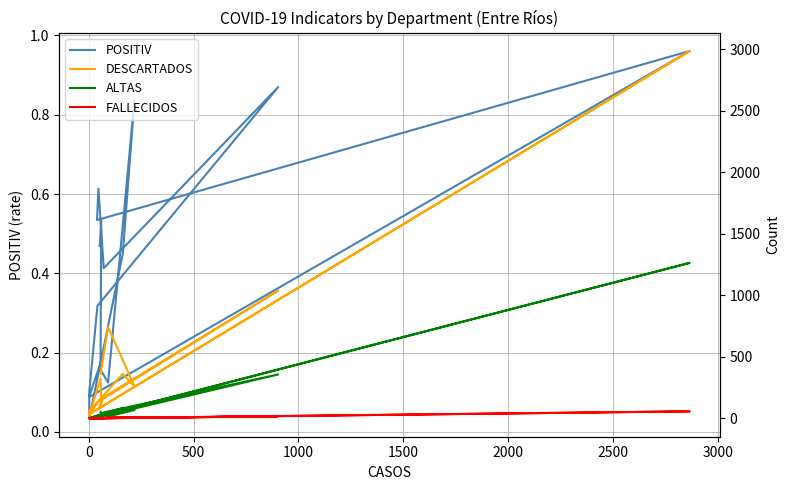

Reading left to right, extract all data points from this chart.

POSITIV: 0.2	0.1	0.8	0.4	0.0	0.1	0.3	0.9	0.4	0.6	0.5	1.0	0.1	0.1	0.2	0.5	0.5
DESCARTADOS: 358.0	741.0	260.0	361.0	59.0	20.0	129.0	1039.0	172.0	75.0	73.0	2984.0	34.0	33.0	323.0	111.0	111.0
ALTAS: 51.0	15.0	68.0	85.0	1.0	0.0	8.0	357.0	48.0	12.0	14.0	1263.0	1.0	0.0	33.0	29.0	6.0
FALLECIDOS: 0.0	8.0	8.0	6.0	0.0	0.0	0.0	17.0	1.0	1.0	1.0	57.0	1.0	1.0	2.0	3.0	4.0